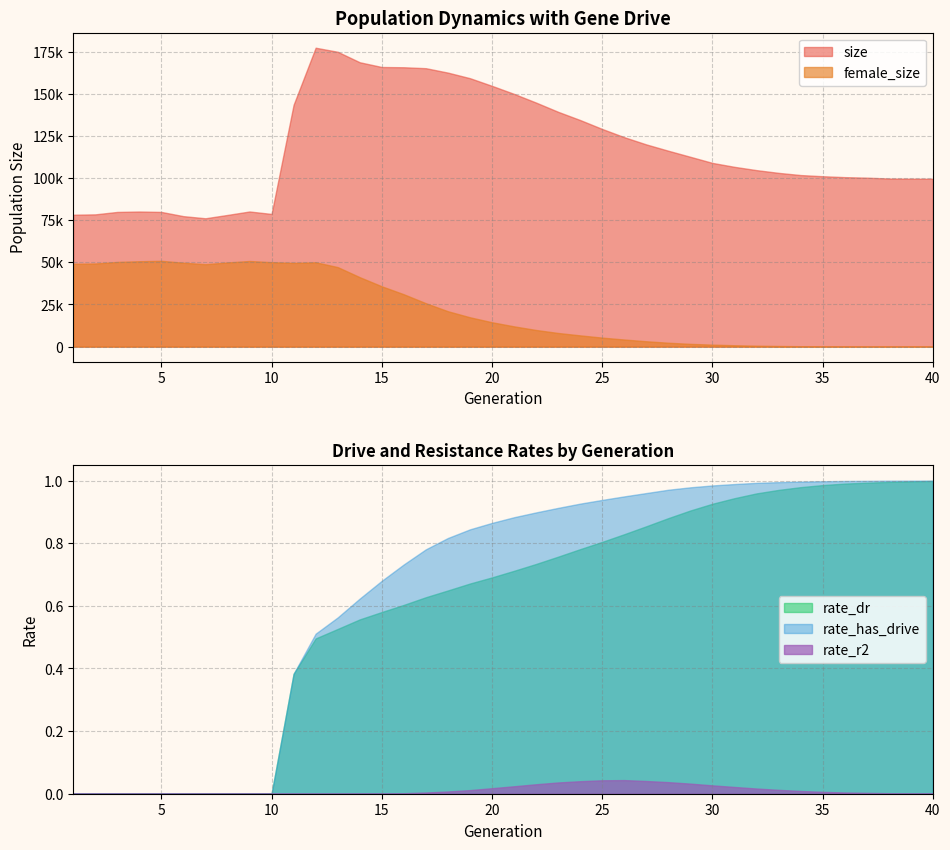

Which has a higher value, 17 or 6?

17